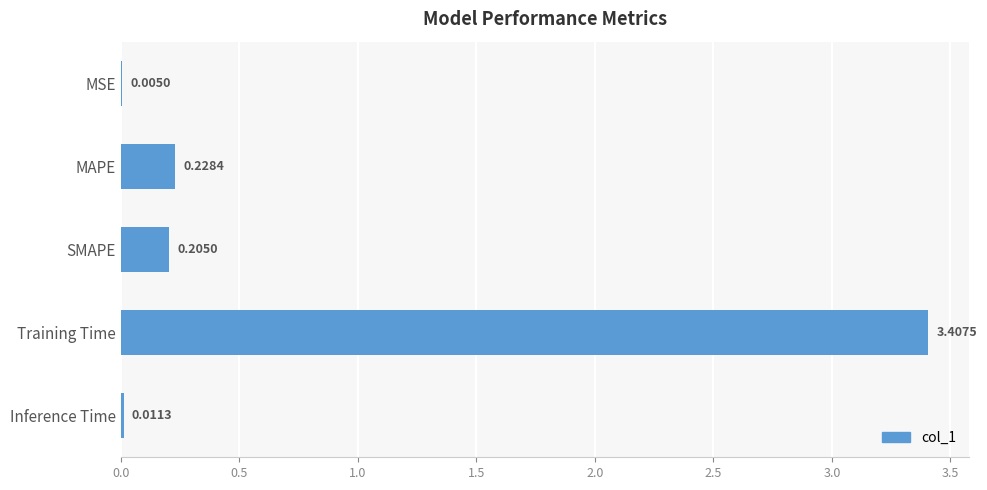

Which has a higher value, SMAPE or Training Time?

Training Time